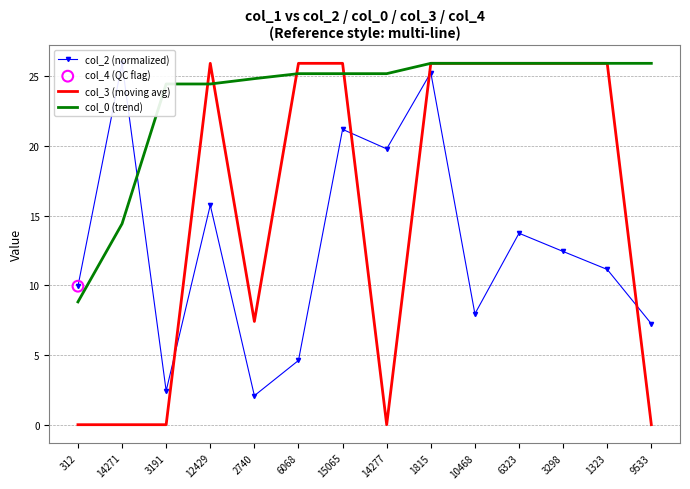

At which category is the sum across all series the highest?

1815